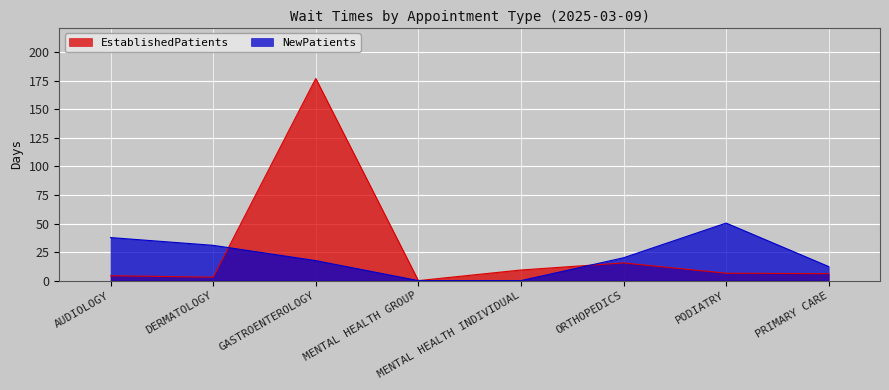

What is the spread (max minus min) of values at AUDIOLOGY?

33.4